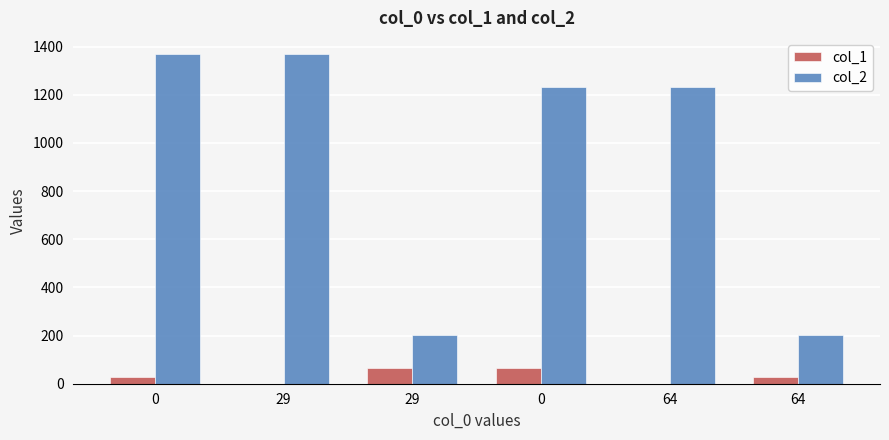

What are all the series names shown in the legend?

col_1, col_2